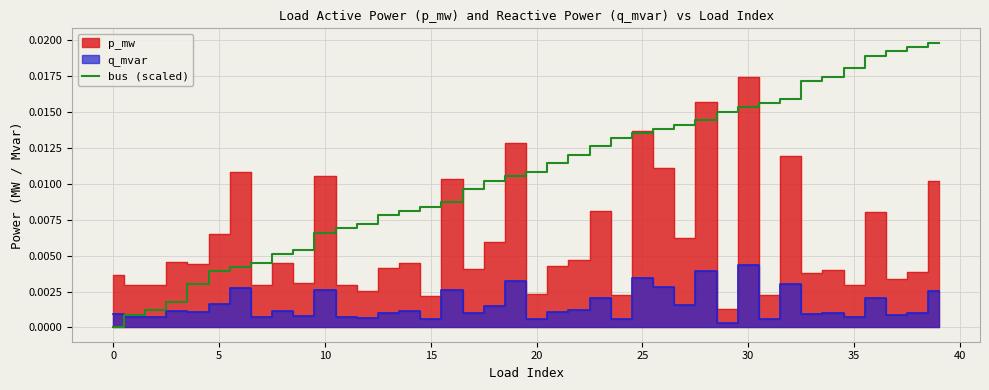

What is the label of the 22nd point from the right?

18